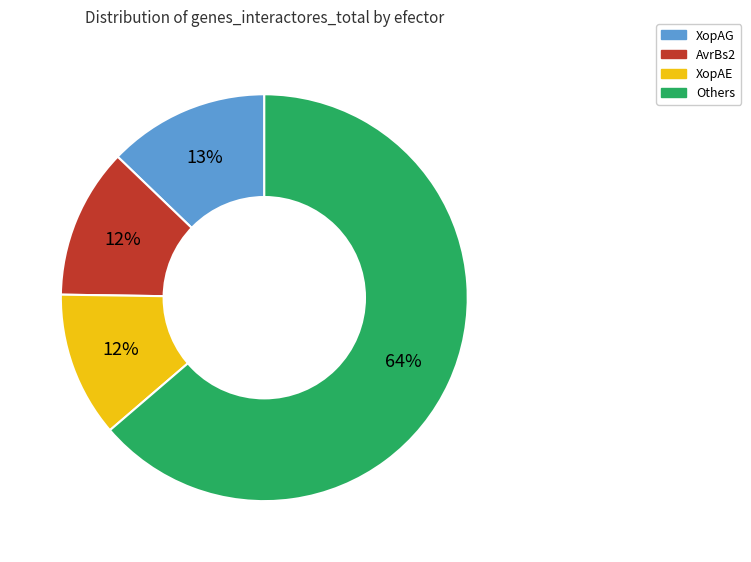

Does any single category account for the majority?

Yes